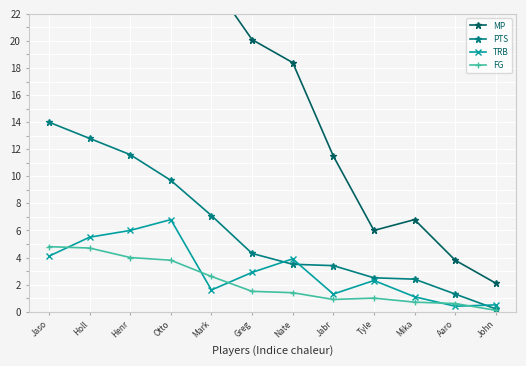

What is the label of the 12th point from the right?

Jaso